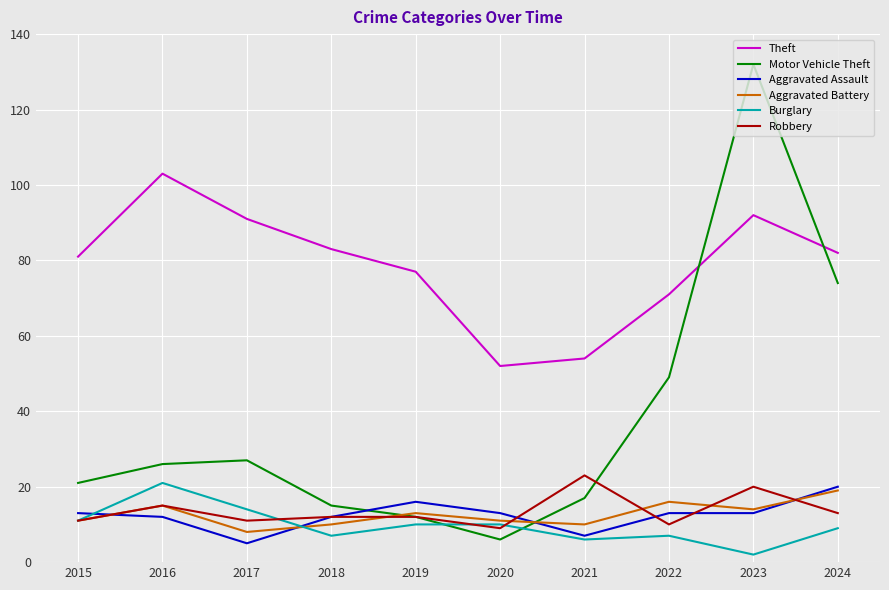

Which label corresponds to the smallest value in the chart?

2023